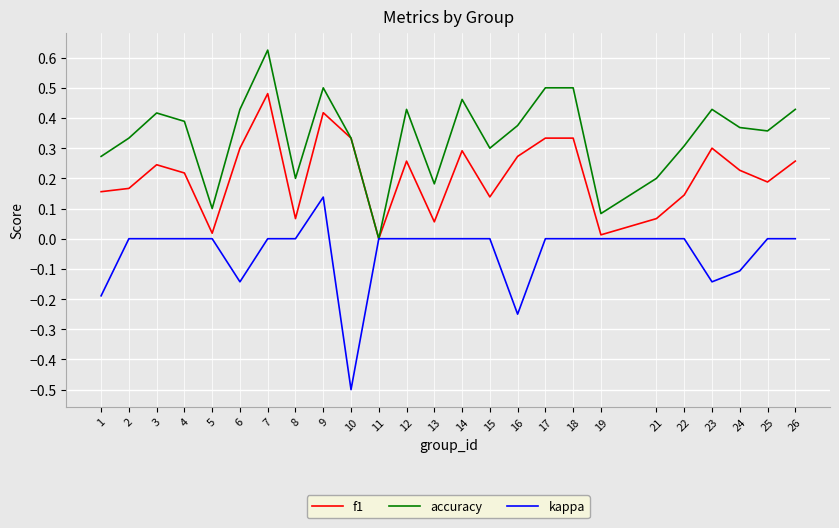

Which category has the lowest value across all series?

10